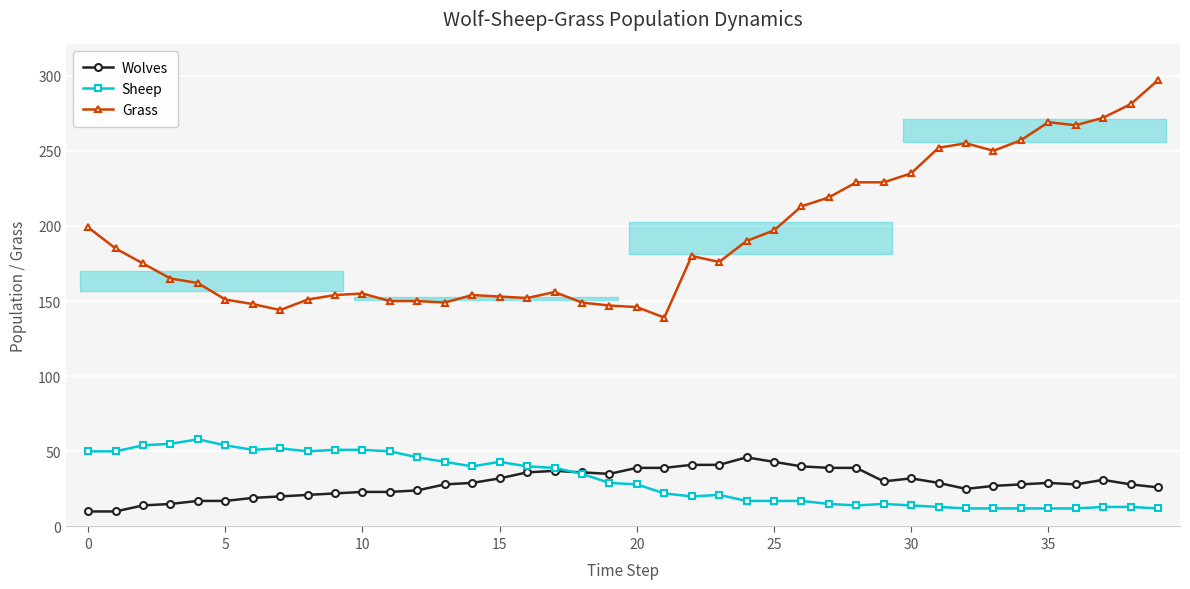

Rank the series by their maximum value, from highest to lowest.

Grass, Sheep, Wolves